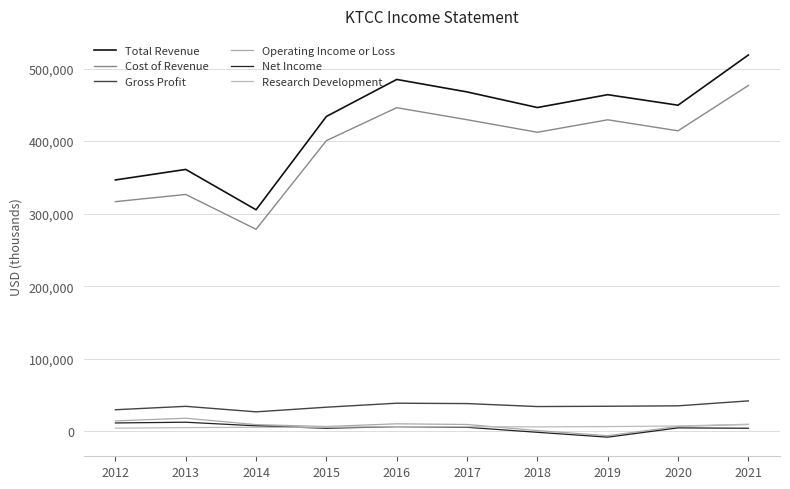

Between 2014 and 2012, which is larger?

2012